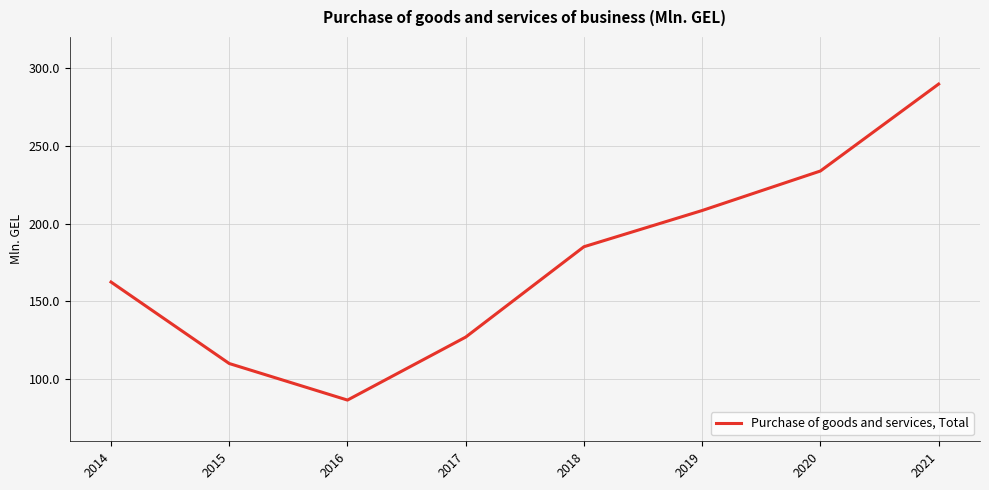

Which category has the lowest value across all series?

2016